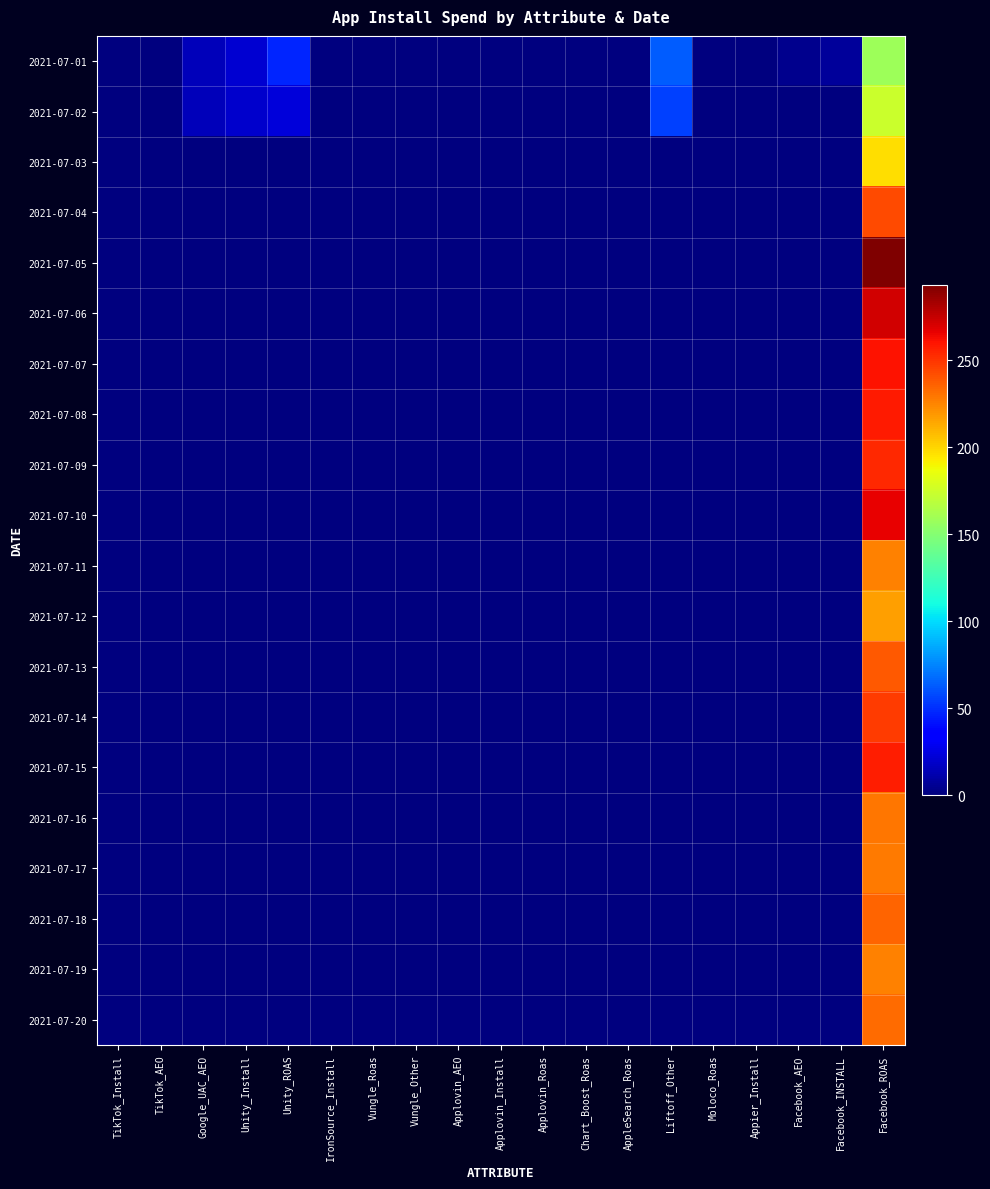

Reading right to left, what are all the values shown in this chart?

2021-07-01: Facebook_ROAS=159	Facebook_INSTALL=8	Facebook_AEO=4	Appier_Install=0	Moloco_Roas=0	Liftoff_Other=64	AppleSearch_Roas=0	Chart_Boost_Roas=0	Applovin_Roas=0	Applovin_Install=0	Applovin_AEO=0	Vungle_Other=0	Vungle_Roas=0	IronSource_Install=0	Unity_ROAS=48	Unity_Install=21	Google_UAC_AEO=15	TikTok_AEO=0	TikTok_Install=0
2021-07-02: Facebook_ROAS=174	Facebook_INSTALL=0	Facebook_AEO=0	Appier_Install=0	Moloco_Roas=0	Liftoff_Other=56	AppleSearch_Roas=0	Chart_Boost_Roas=0	Applovin_Roas=0	Applovin_Install=0	Applovin_AEO=0	Vungle_Other=0	Vungle_Roas=0	IronSource_Install=0	Unity_ROAS=23	Unity_Install=20	Google_UAC_AEO=16	TikTok_AEO=0	TikTok_Install=0
2021-07-03: Facebook_ROAS=198	Facebook_INSTALL=0	Facebook_AEO=0	Appier_Install=0	Moloco_Roas=0	Liftoff_Other=0	AppleSearch_Roas=0	Chart_Boost_Roas=0	Applovin_Roas=0	Applovin_Install=0	Applovin_AEO=0	Vungle_Other=0	Vungle_Roas=0	IronSource_Install=0	Unity_ROAS=0	Unity_Install=0	Google_UAC_AEO=0	TikTok_AEO=0	TikTok_Install=0
2021-07-04: Facebook_ROAS=243	Facebook_INSTALL=0	Facebook_AEO=0	Appier_Install=0	Moloco_Roas=0	Liftoff_Other=0	AppleSearch_Roas=0	Chart_Boost_Roas=0	Applovin_Roas=0	Applovin_Install=0	Applovin_AEO=0	Vungle_Other=0	Vungle_Roas=0	IronSource_Install=0	Unity_ROAS=0	Unity_Install=0	Google_UAC_AEO=0	TikTok_AEO=0	TikTok_Install=0
2021-07-05: Facebook_ROAS=293	Facebook_INSTALL=0	Facebook_AEO=0	Appier_Install=0	Moloco_Roas=0	Liftoff_Other=0	AppleSearch_Roas=0	Chart_Boost_Roas=0	Applovin_Roas=0	Applovin_Install=0	Applovin_AEO=0	Vungle_Other=0	Vungle_Roas=0	IronSource_Install=0	Unity_ROAS=0	Unity_Install=0	Google_UAC_AEO=0	TikTok_AEO=0	TikTok_Install=0
2021-07-06: Facebook_ROAS=272	Facebook_INSTALL=0	Facebook_AEO=0	Appier_Install=0	Moloco_Roas=0	Liftoff_Other=0	AppleSearch_Roas=0	Chart_Boost_Roas=0	Applovin_Roas=0	Applovin_Install=0	Applovin_AEO=0	Vungle_Other=0	Vungle_Roas=0	IronSource_Install=0	Unity_ROAS=0	Unity_Install=0	Google_UAC_AEO=0	TikTok_AEO=0	TikTok_Install=0
2021-07-07: Facebook_ROAS=260	Facebook_INSTALL=0	Facebook_AEO=0	Appier_Install=0	Moloco_Roas=0	Liftoff_Other=0	AppleSearch_Roas=0	Chart_Boost_Roas=0	Applovin_Roas=0	Applovin_Install=0	Applovin_AEO=0	Vungle_Other=0	Vungle_Roas=0	IronSource_Install=0	Unity_ROAS=0	Unity_Install=0	Google_UAC_AEO=0	TikTok_AEO=0	TikTok_Install=0
2021-07-08: Facebook_ROAS=258	Facebook_INSTALL=0	Facebook_AEO=0	Appier_Install=0	Moloco_Roas=0	Liftoff_Other=0	AppleSearch_Roas=0	Chart_Boost_Roas=0	Applovin_Roas=0	Applovin_Install=0	Applovin_AEO=0	Vungle_Other=0	Vungle_Roas=0	IronSource_Install=0	Unity_ROAS=0	Unity_Install=0	Google_UAC_AEO=0	TikTok_AEO=0	TikTok_Install=0
2021-07-09: Facebook_ROAS=253	Facebook_INSTALL=0	Facebook_AEO=0	Appier_Install=0	Moloco_Roas=0	Liftoff_Other=0	AppleSearch_Roas=0	Chart_Boost_Roas=0	Applovin_Roas=0	Applovin_Install=0	Applovin_AEO=0	Vungle_Other=0	Vungle_Roas=0	IronSource_Install=0	Unity_ROAS=0	Unity_Install=0	Google_UAC_AEO=0	TikTok_AEO=0	TikTok_Install=0
2021-07-10: Facebook_ROAS=266	Facebook_INSTALL=0	Facebook_AEO=0	Appier_Install=0	Moloco_Roas=0	Liftoff_Other=0	AppleSearch_Roas=0	Chart_Boost_Roas=0	Applovin_Roas=0	Applovin_Install=0	Applovin_AEO=0	Vungle_Other=0	Vungle_Roas=0	IronSource_Install=0	Unity_ROAS=0	Unity_Install=0	Google_UAC_AEO=0	TikTok_AEO=0	TikTok_Install=0
2021-07-11: Facebook_ROAS=226	Facebook_INSTALL=0	Facebook_AEO=0	Appier_Install=0	Moloco_Roas=0	Liftoff_Other=0	AppleSearch_Roas=0	Chart_Boost_Roas=0	Applovin_Roas=0	Applovin_Install=0	Applovin_AEO=0	Vungle_Other=0	Vungle_Roas=0	IronSource_Install=0	Unity_ROAS=0	Unity_Install=0	Google_UAC_AEO=0	TikTok_AEO=0	TikTok_Install=0
2021-07-12: Facebook_ROAS=217	Facebook_INSTALL=0	Facebook_AEO=0	Appier_Install=0	Moloco_Roas=0	Liftoff_Other=0	AppleSearch_Roas=0	Chart_Boost_Roas=0	Applovin_Roas=0	Applovin_Install=0	Applovin_AEO=0	Vungle_Other=0	Vungle_Roas=0	IronSource_Install=0	Unity_ROAS=0	Unity_Install=0	Google_UAC_AEO=0	TikTok_AEO=0	TikTok_Install=0
2021-07-13: Facebook_ROAS=239	Facebook_INSTALL=0	Facebook_AEO=0	Appier_Install=0	Moloco_Roas=0	Liftoff_Other=0	AppleSearch_Roas=0	Chart_Boost_Roas=0	Applovin_Roas=0	Applovin_Install=0	Applovin_AEO=0	Vungle_Other=0	Vungle_Roas=0	IronSource_Install=0	Unity_ROAS=0	Unity_Install=0	Google_UAC_AEO=0	TikTok_AEO=0	TikTok_Install=0
2021-07-14: Facebook_ROAS=248	Facebook_INSTALL=0	Facebook_AEO=0	Appier_Install=0	Moloco_Roas=0	Liftoff_Other=0	AppleSearch_Roas=0	Chart_Boost_Roas=0	Applovin_Roas=0	Applovin_Install=0	Applovin_AEO=0	Vungle_Other=0	Vungle_Roas=0	IronSource_Install=0	Unity_ROAS=0	Unity_Install=0	Google_UAC_AEO=0	TikTok_AEO=0	TikTok_Install=0
2021-07-15: Facebook_ROAS=257	Facebook_INSTALL=0	Facebook_AEO=0	Appier_Install=0	Moloco_Roas=0	Liftoff_Other=0	AppleSearch_Roas=0	Chart_Boost_Roas=0	Applovin_Roas=0	Applovin_Install=0	Applovin_AEO=0	Vungle_Other=0	Vungle_Roas=0	IronSource_Install=0	Unity_ROAS=0	Unity_Install=0	Google_UAC_AEO=0	TikTok_AEO=0	TikTok_Install=0
2021-07-16: Facebook_ROAS=230	Facebook_INSTALL=0	Facebook_AEO=0	Appier_Install=0	Moloco_Roas=0	Liftoff_Other=0	AppleSearch_Roas=0	Chart_Boost_Roas=0	Applovin_Roas=0	Applovin_Install=0	Applovin_AEO=0	Vungle_Other=0	Vungle_Roas=0	IronSource_Install=0	Unity_ROAS=0	Unity_Install=0	Google_UAC_AEO=0	TikTok_AEO=0	TikTok_Install=0
2021-07-17: Facebook_ROAS=228	Facebook_INSTALL=0	Facebook_AEO=0	Appier_Install=0	Moloco_Roas=0	Liftoff_Other=0	AppleSearch_Roas=0	Chart_Boost_Roas=0	Applovin_Roas=0	Applovin_Install=0	Applovin_AEO=0	Vungle_Other=0	Vungle_Roas=0	IronSource_Install=0	Unity_ROAS=0	Unity_Install=0	Google_UAC_AEO=0	TikTok_AEO=0	TikTok_Install=0
2021-07-18: Facebook_ROAS=235	Facebook_INSTALL=0	Facebook_AEO=0	Appier_Install=0	Moloco_Roas=0	Liftoff_Other=0	AppleSearch_Roas=0	Chart_Boost_Roas=0	Applovin_Roas=0	Applovin_Install=0	Applovin_AEO=0	Vungle_Other=0	Vungle_Roas=0	IronSource_Install=0	Unity_ROAS=0	Unity_Install=0	Google_UAC_AEO=0	TikTok_AEO=0	TikTok_Install=0
2021-07-19: Facebook_ROAS=226	Facebook_INSTALL=0	Facebook_AEO=0	Appier_Install=0	Moloco_Roas=0	Liftoff_Other=0	AppleSearch_Roas=0	Chart_Boost_Roas=0	Applovin_Roas=0	Applovin_Install=0	Applovin_AEO=0	Vungle_Other=0	Vungle_Roas=0	IronSource_Install=0	Unity_ROAS=0	Unity_Install=0	Google_UAC_AEO=0	TikTok_AEO=0	TikTok_Install=0
2021-07-20: Facebook_ROAS=233	Facebook_INSTALL=0	Facebook_AEO=0	Appier_Install=0	Moloco_Roas=0	Liftoff_Other=0	AppleSearch_Roas=0	Chart_Boost_Roas=0	Applovin_Roas=0	Applovin_Install=0	Applovin_AEO=0	Vungle_Other=0	Vungle_Roas=0	IronSource_Install=0	Unity_ROAS=0	Unity_Install=0	Google_UAC_AEO=0	TikTok_AEO=0	TikTok_Install=0